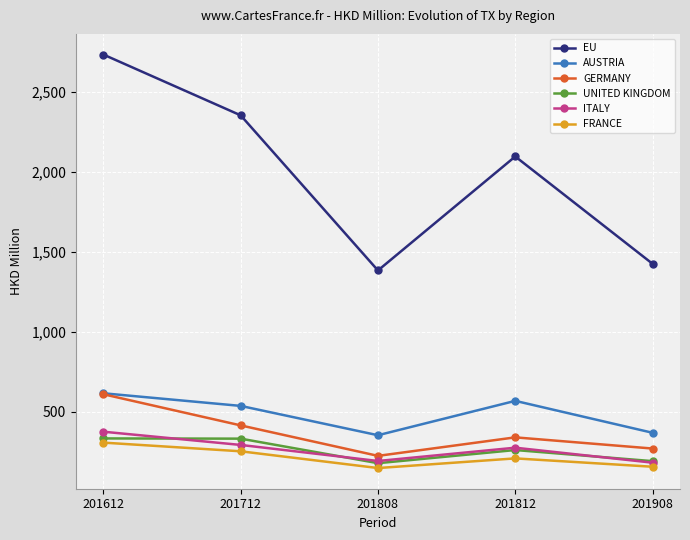

Is it true that GERMANY equals 187.8 at 201812?

False